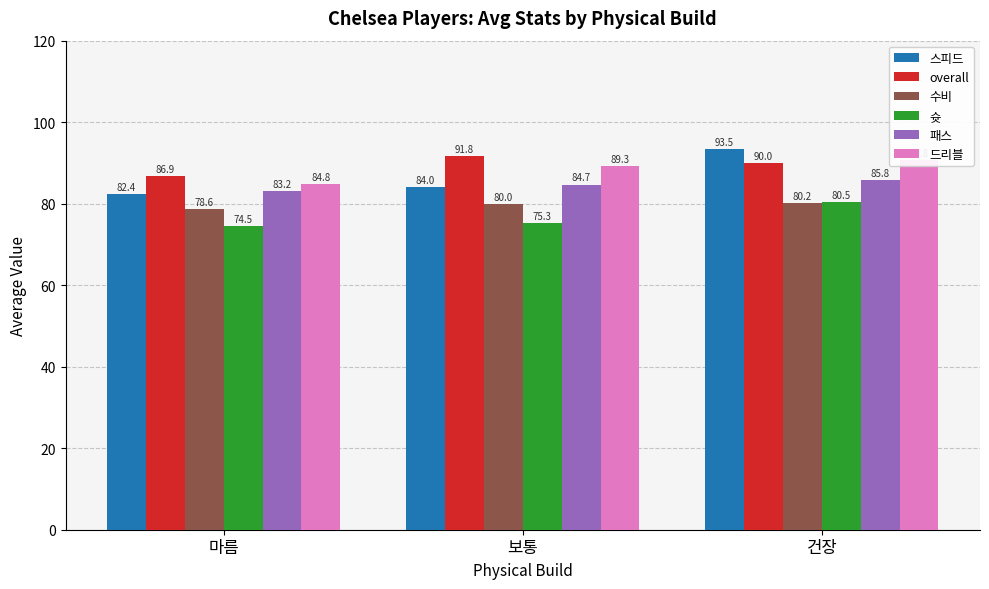

Which category has the lowest value across all series?

마름